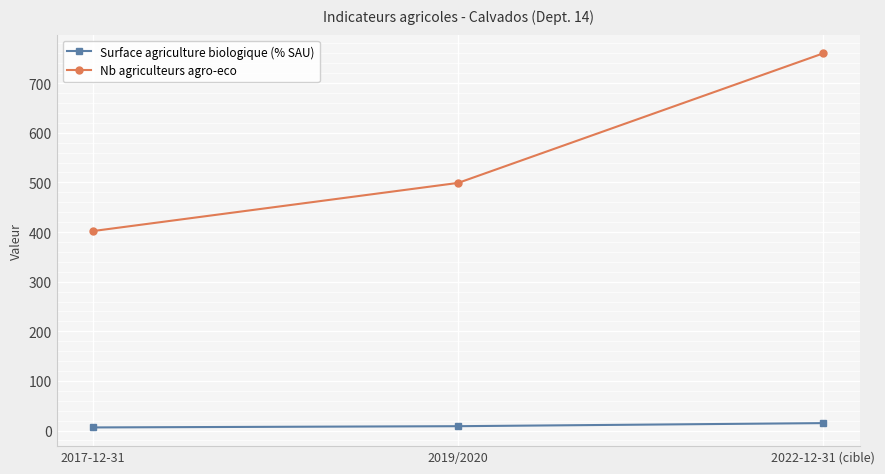

What is the difference between the maximum and second lowest values in the Nb agriculteurs agro-eco series?

261.0